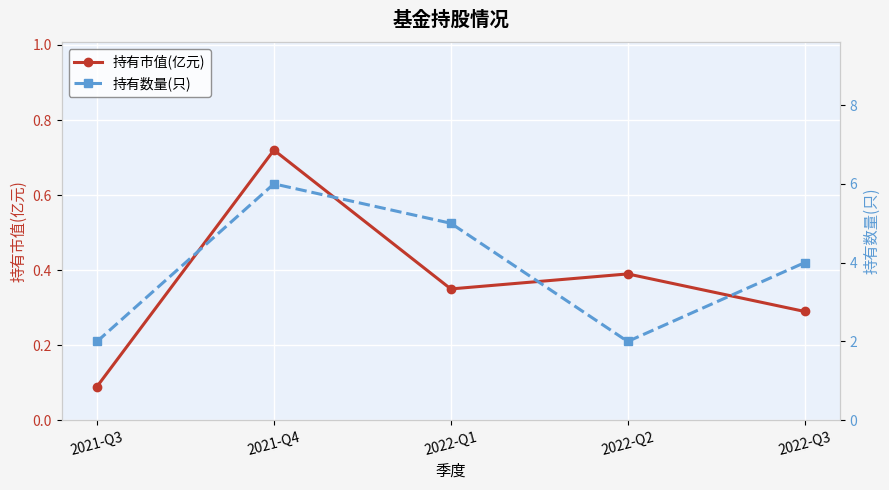

What is the difference between the maximum and minimum values in the 持有数量(只) series?

4.0